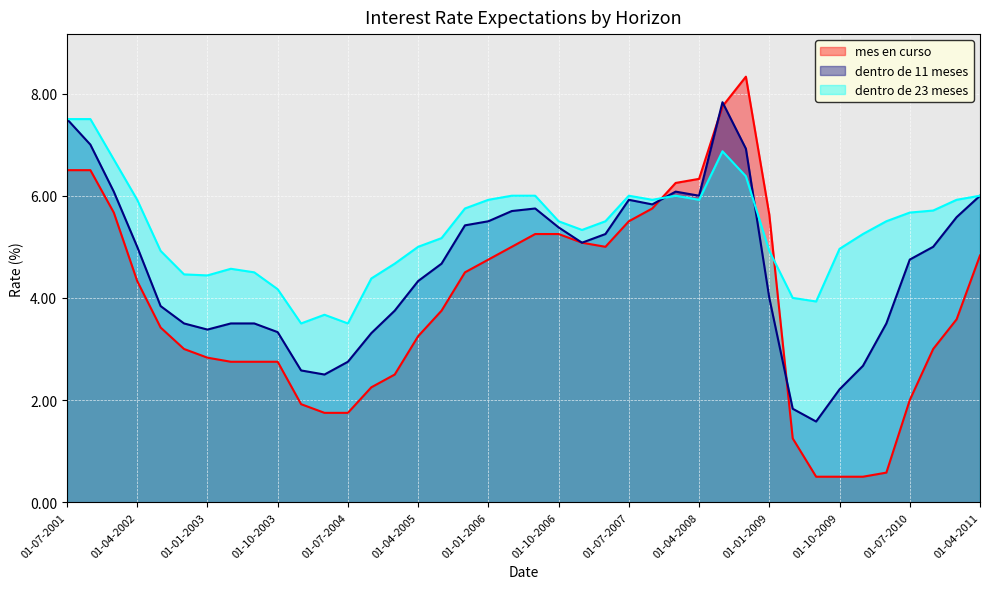

In dentro de 11 meses, how many points are higher than both neighbors (excluding endpoints)?

4